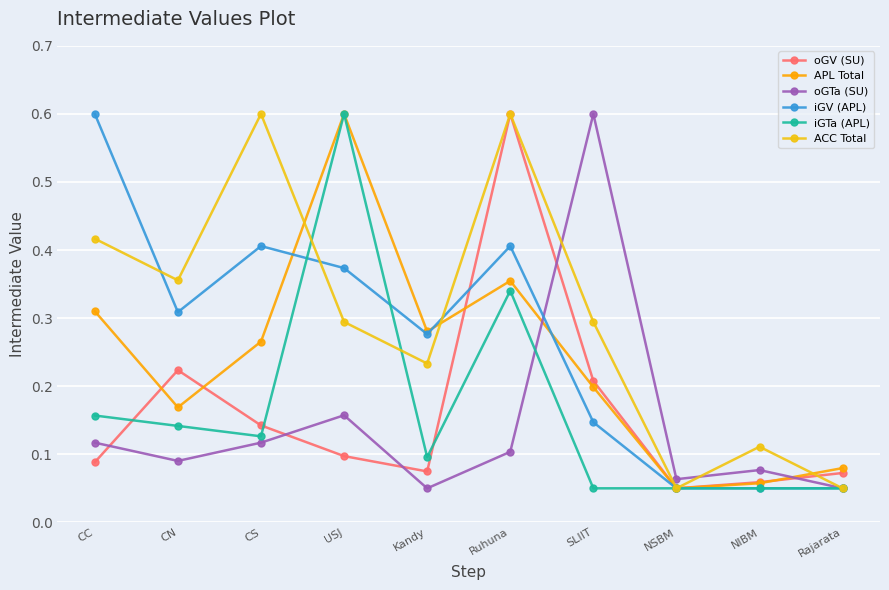

Does the chart have visible grid lines?

Yes